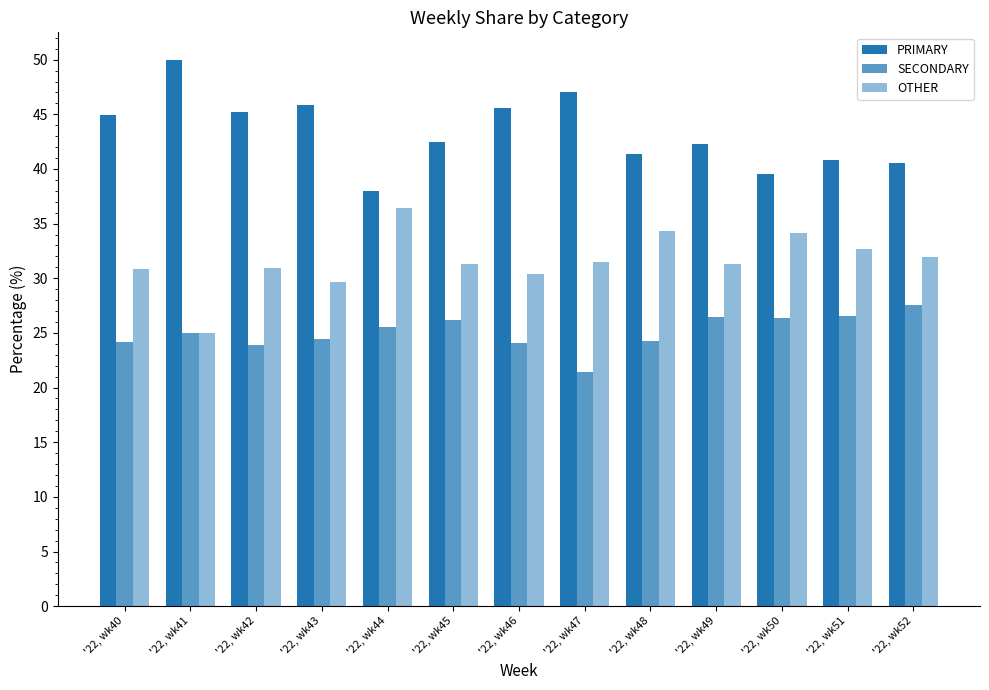

How many bars are there in each group?

3